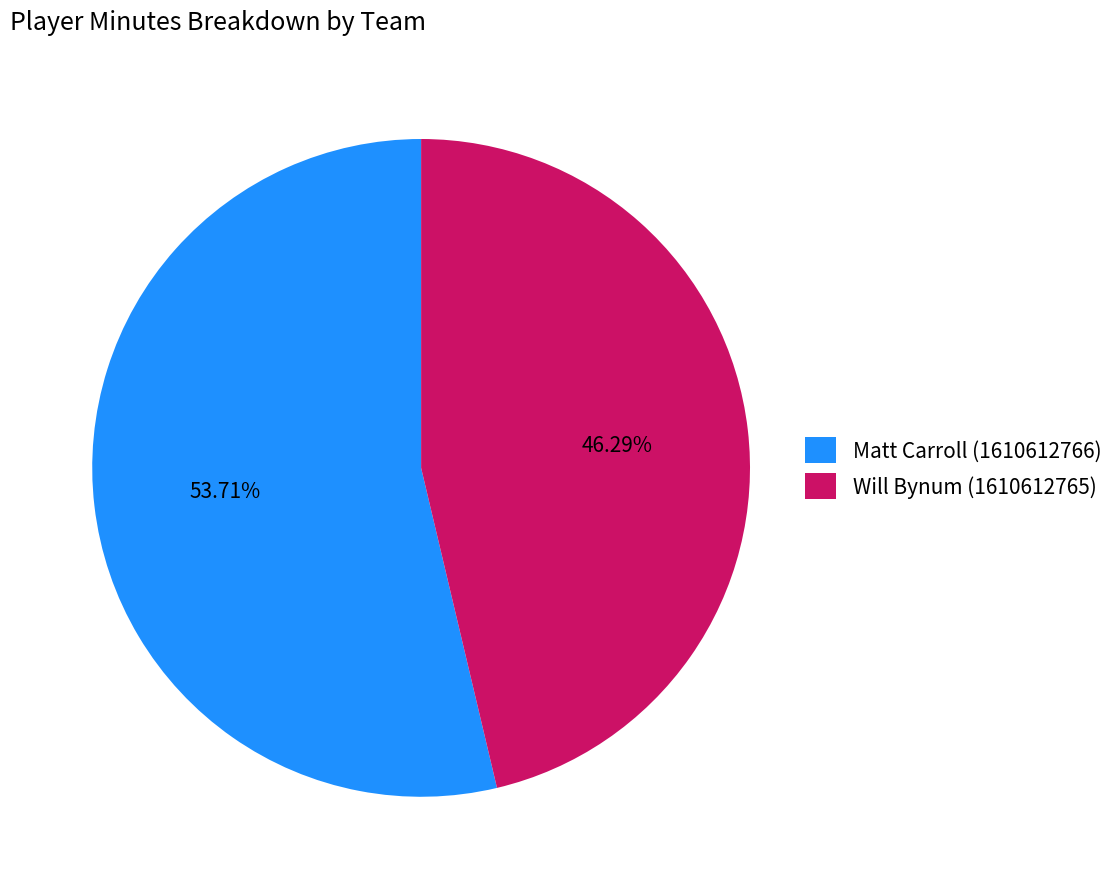

Is it true that Matt Carroll (1610612766) is 46% of the pie?

False